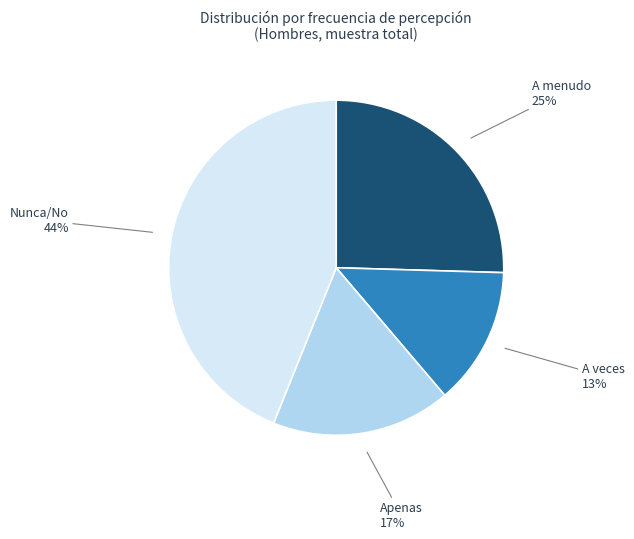

To the nearest percent, what is the difference between the Apenas and A veces slice percentages?

4%